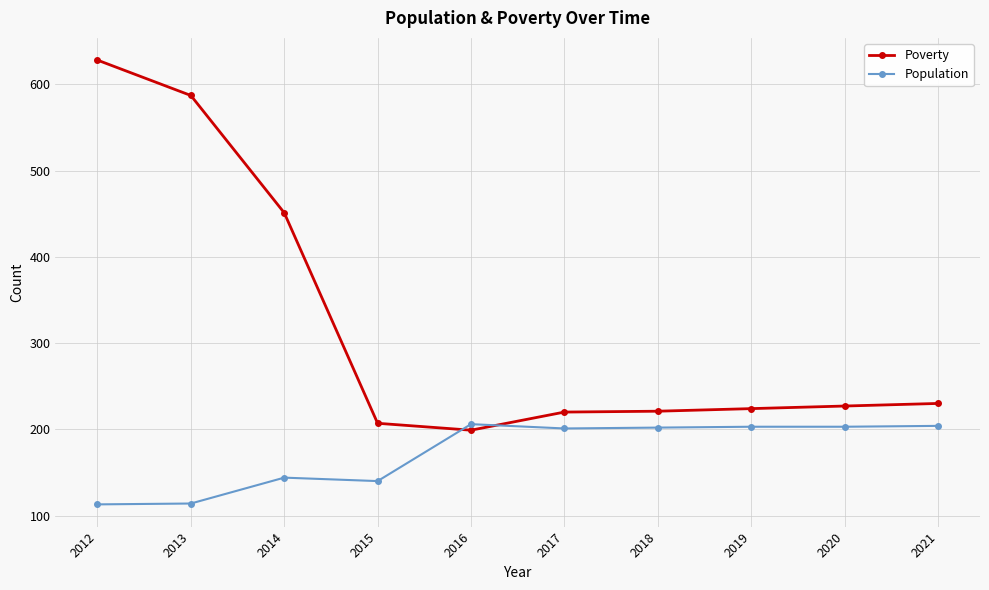

Which series changed the most between 2014 and 2017?

Poverty